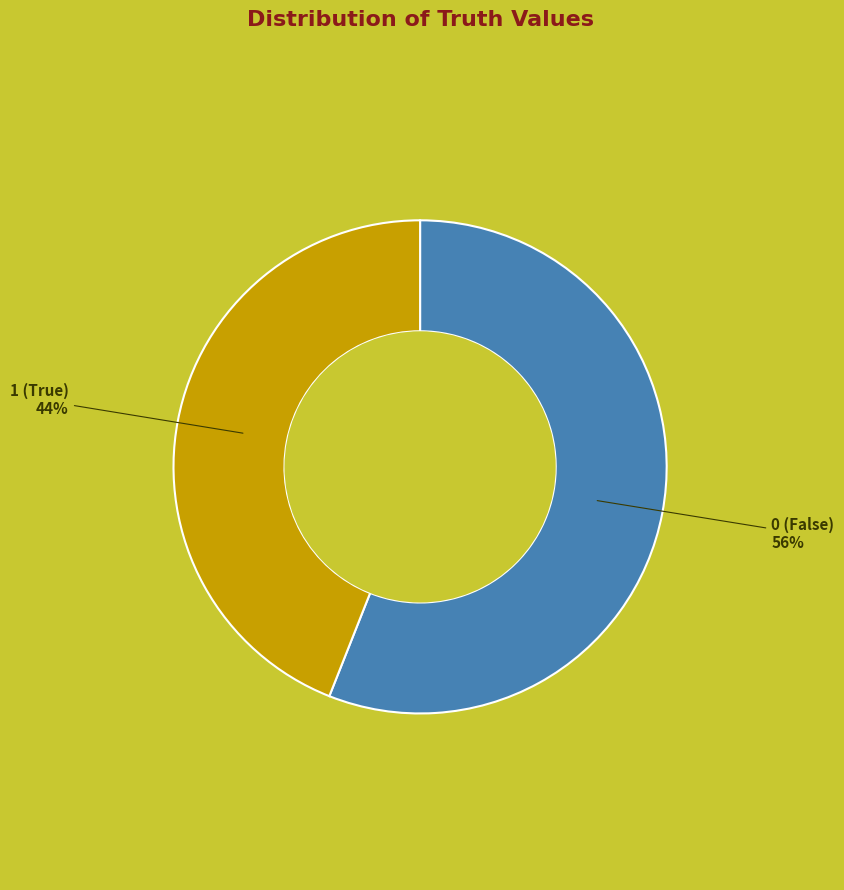

To the nearest percent, what is the difference between the largest and smallest slice percentages?

12%